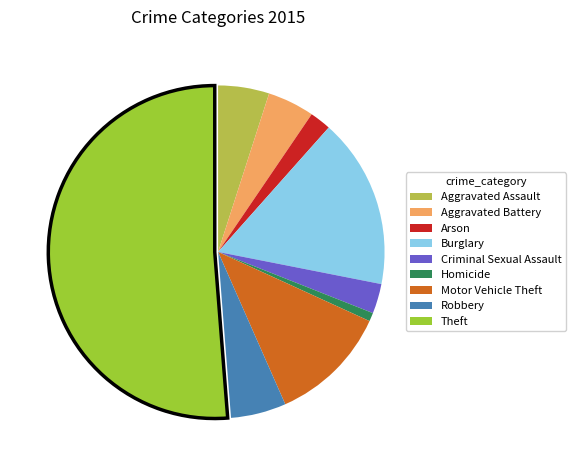

Is there any slice that represents more than half of the pie?

Yes